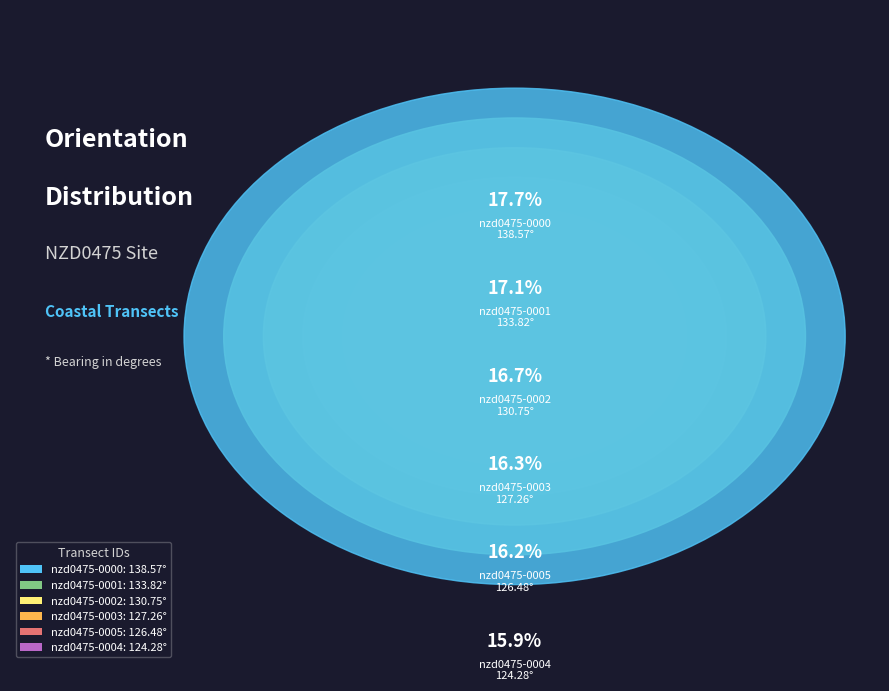

Rank the categories by value from highest to lowest.

nzd0475-0000, nzd0475-0001, nzd0475-0002, nzd0475-0003, nzd0475-0005, nzd0475-0004